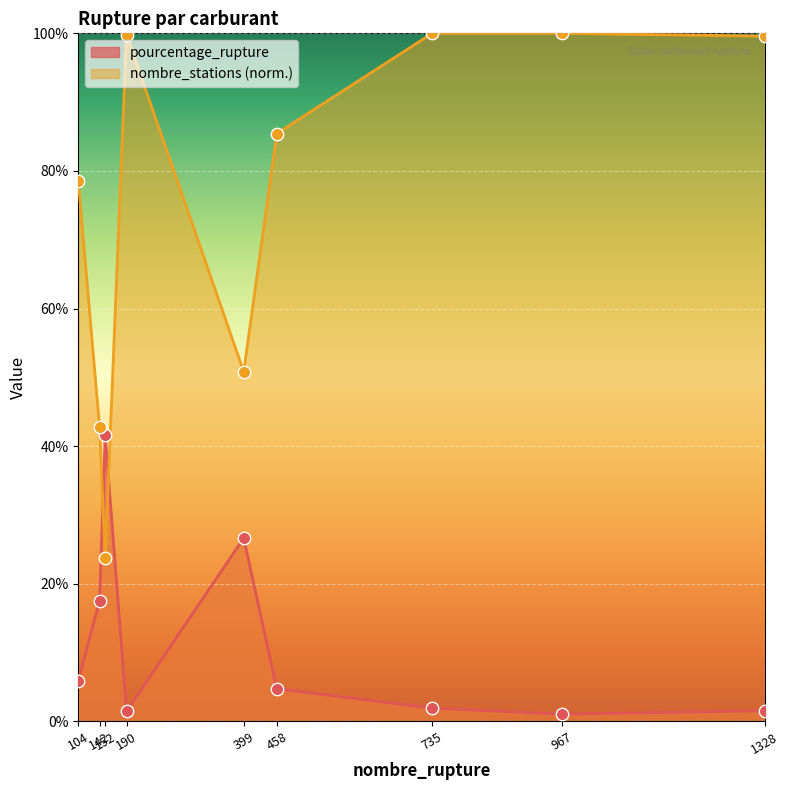

What is the total value across all series at 399?

77.5